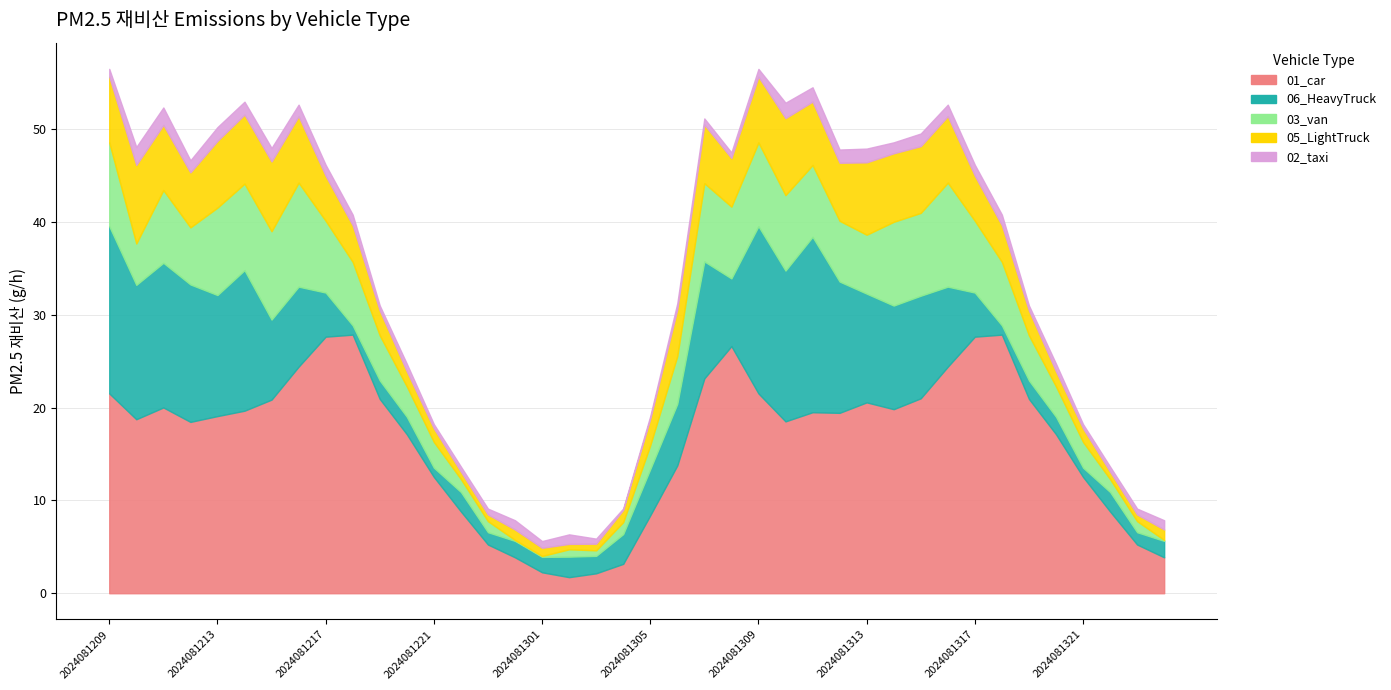

Reading left to right, what are all the values shown in this chart?

01_car: 21.5	18.8	20.0	18.5	19.1	19.7	20.9	24.4	27.7	27.9	20.9	17.1	12.5	8.8	5.3	3.9	2.3	1.7	2.1	3.2	8.4	13.8	23.2	26.6	21.5	18.5	19.5	19.4	20.6	19.8	21.0	24.4	27.7	27.9	20.9	17.1	12.5	8.8	5.3	3.9
06_HeavyTruck: 18.0	14.5	15.6	14.8	13.0	15.1	8.6	8.6	4.8	1.0	2.0	1.9	1.0	2.1	1.3	1.8	1.7	2.2	1.9	3.2	5.0	6.6	12.6	7.3	18.0	16.3	18.9	14.2	11.7	11.2	11.1	8.6	4.8	1.0	2.0	1.9	1.0	2.1	1.3	1.8
03_van: 9.0	4.5	7.8	6.2	9.4	9.3	9.5	11.2	7.7	6.8	4.9	3.3	2.8	1.4	1.2	0.1	0.1	0.8	0.6	1.3	2.6	5.2	8.4	7.7	9.0	8.1	7.7	6.5	6.3	9.0	8.9	11.2	7.7	6.8	4.9	3.3	2.8	1.4	1.2	0.1
05_LightTruck: 7.1	8.5	7.0	5.9	7.2	7.4	7.5	7.2	4.9	3.9	2.7	1.6	1.5	0.8	0.7	1.1	0.9	0.6	0.7	1.3	2.8	5.0	6.3	5.2	7.1	8.3	6.8	6.3	7.8	7.4	7.2	7.2	4.9	3.9	2.7	1.6	1.5	0.8	0.7	1.1
02_taxi: 0.8	1.9	1.9	1.3	1.5	1.4	1.5	1.2	1.2	1.2	0.5	0.8	0.5	0.5	0.6	1.0	0.7	1.0	0.5	0.2	0.3	0.7	0.7	0.6	0.8	1.7	1.5	1.4	1.5	1.2	1.4	1.2	1.2	1.2	0.5	0.8	0.5	0.5	0.6	1.0